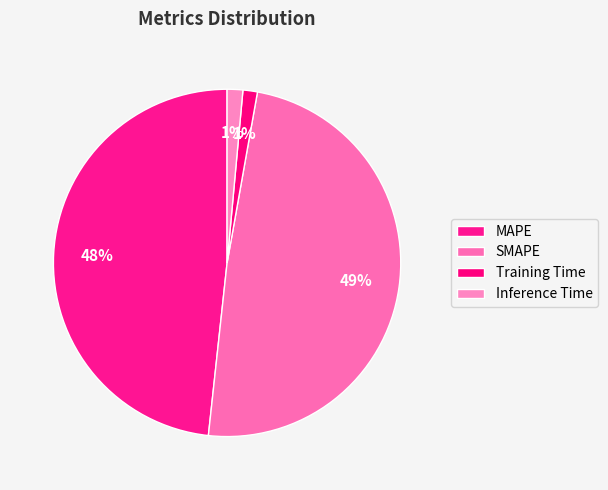

What percentage is the SMAPE slice, to the nearest percent?

49%